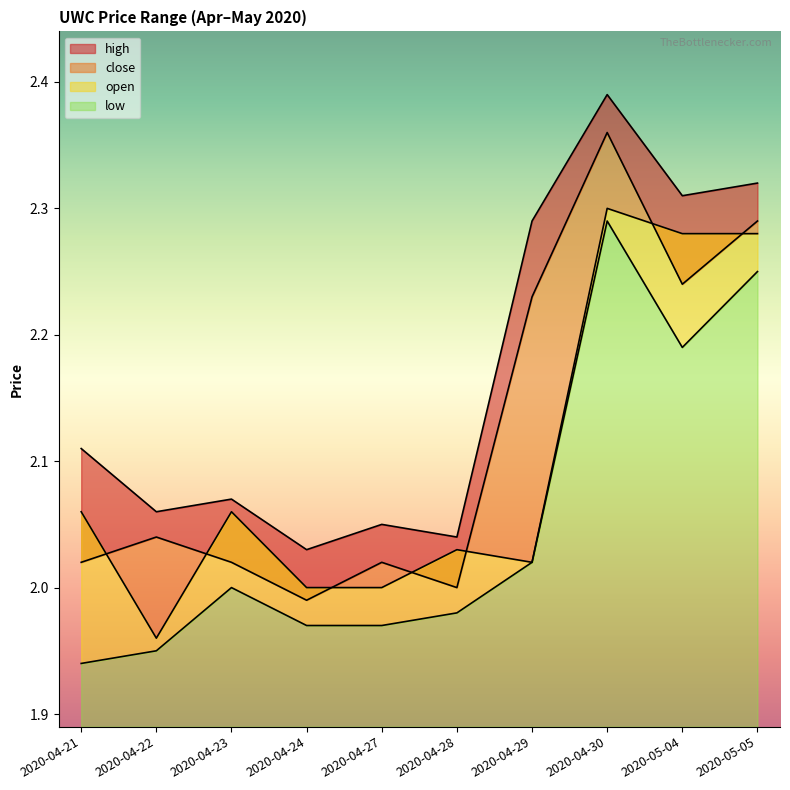

True or false: close and open cross at least once.

True